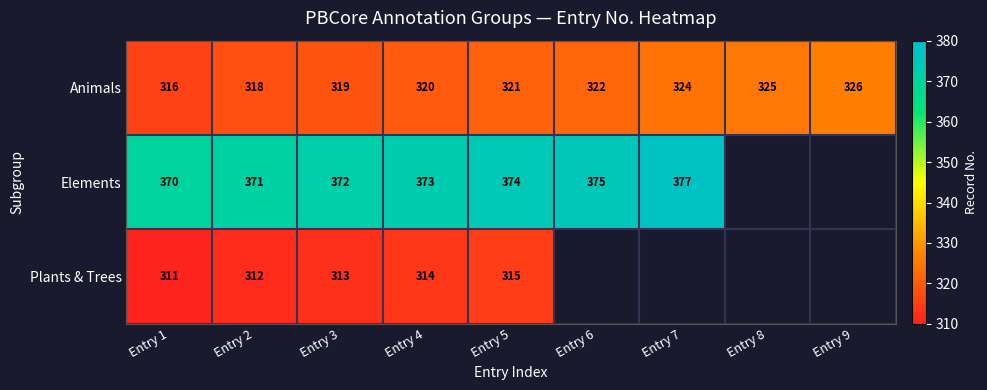

At how many categories does at least one series exceed 374?

2